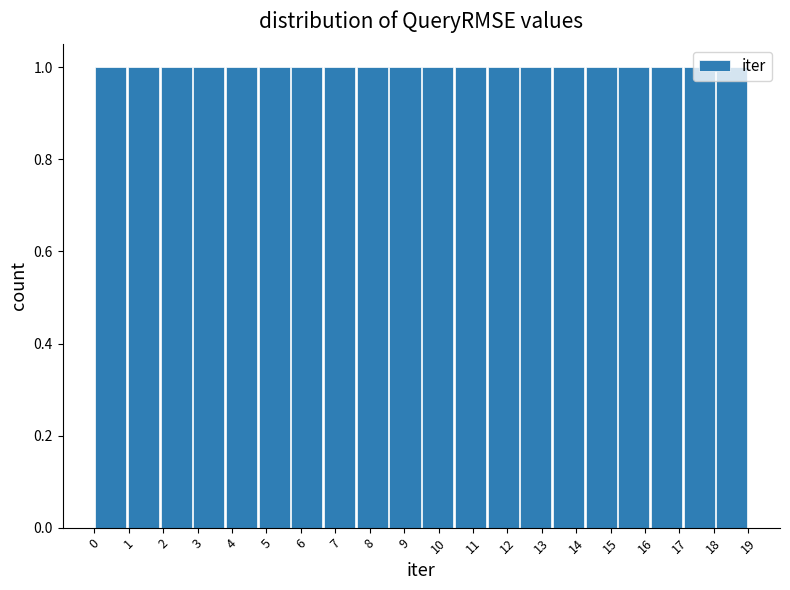

Reading left to right, transcribe this chart: for each bar, give the range it covers on the x-axis and its height. Neither the bar edges nor the heights are printed on the chart, so give them approximately, as read against the axes.

0.00 to 0.95: 1
0.95 to 1.90: 1
1.90 to 2.85: 1
2.85 to 3.80: 1
3.80 to 4.75: 1
4.75 to 5.70: 1
5.70 to 6.65: 1
6.65 to 7.60: 1
7.60 to 8.55: 1
8.55 to 9.50: 1
9.50 to 10.45: 1
10.45 to 11.40: 1
11.40 to 12.35: 1
12.35 to 13.30: 1
13.30 to 14.25: 1
14.25 to 15.20: 1
15.20 to 16.15: 1
16.15 to 17.10: 1
17.10 to 18.05: 1
18.05 to 19.00: 1